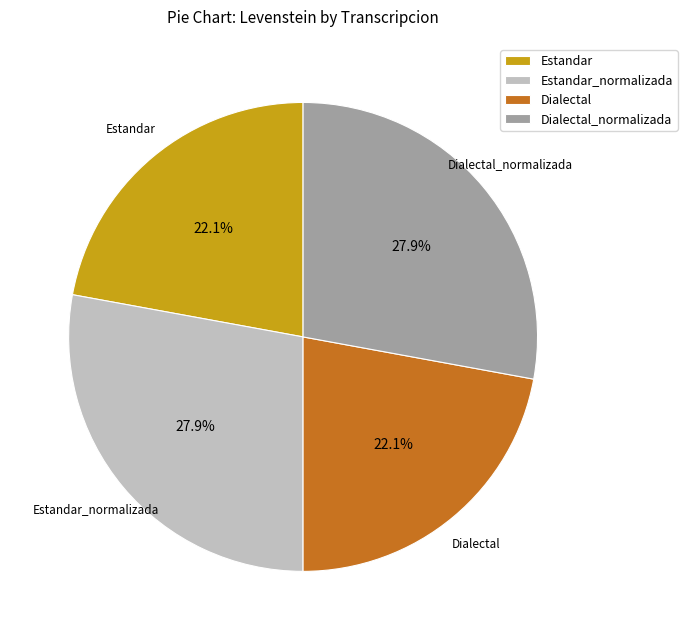

Count the number of slices in the pie.

4